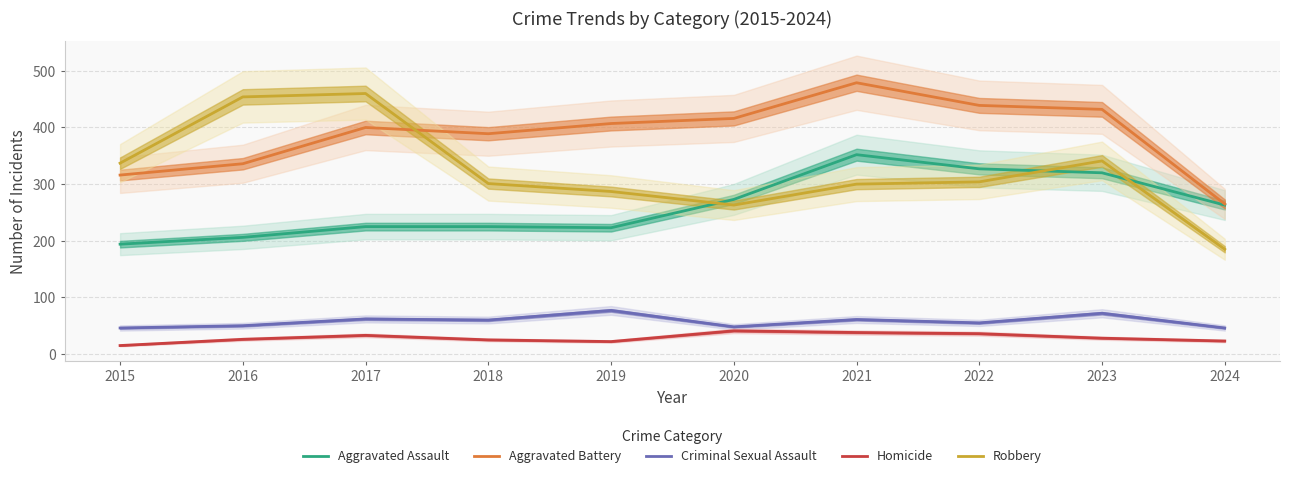

At how many categories does at least one series exceed 231?

10